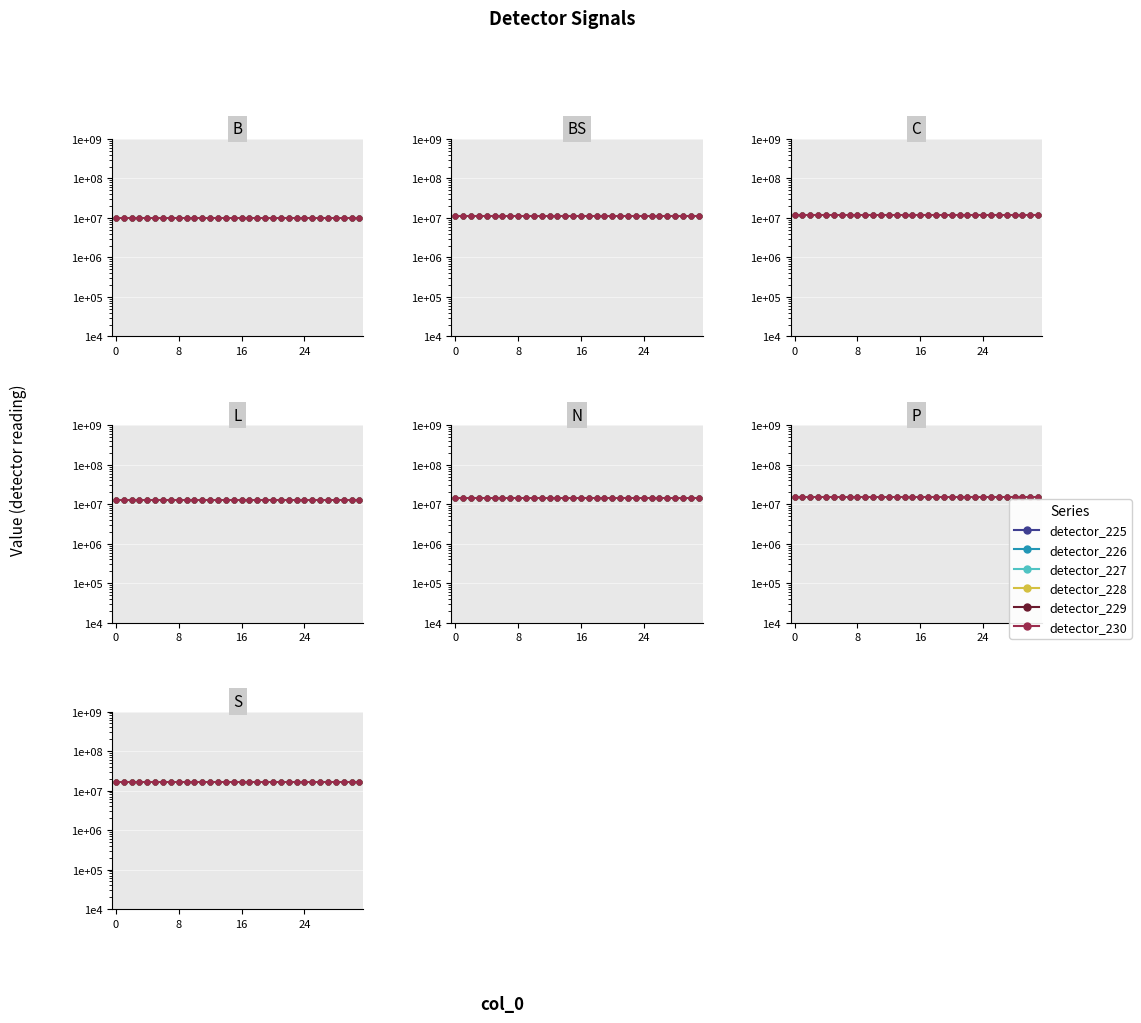

At 19, list the series in order from largest to smallest.

detector_225, detector_226, detector_227, detector_228, detector_230, detector_229